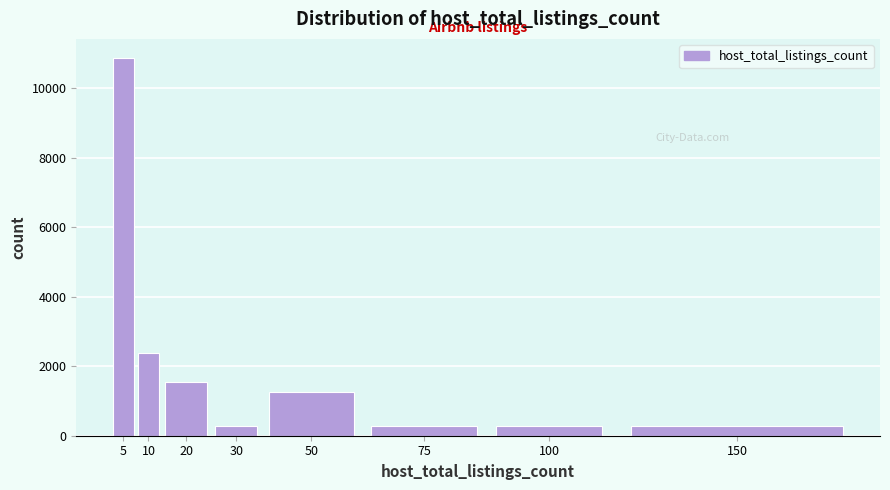

Reading right to left, transcribe all the data shown in this chart.

293	293	293	1264	293	1558	2393	10879